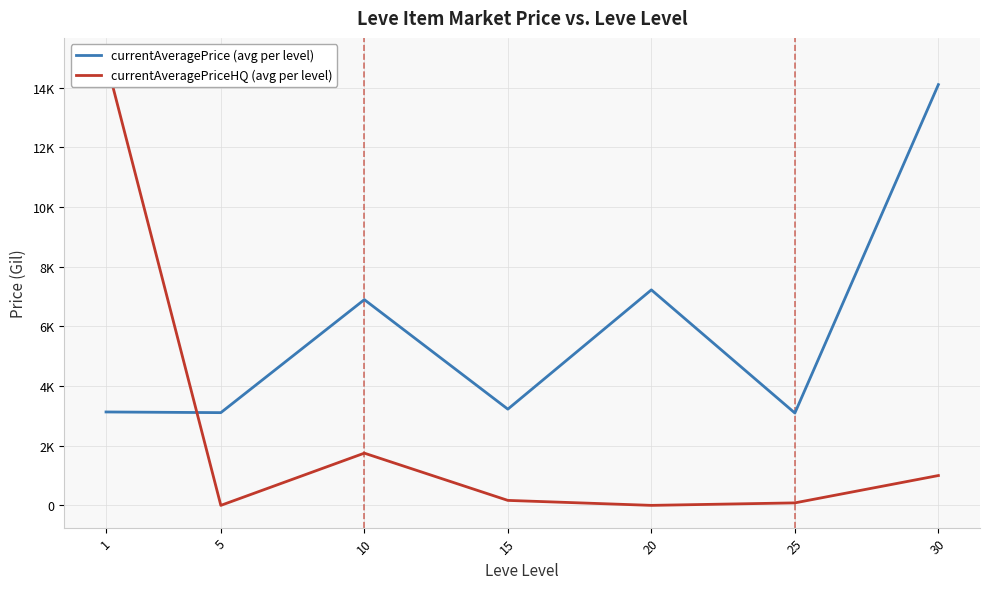

What is the sum of the currentAveragePriceHQ (avg per level) values at 10 and 1?

16676.3